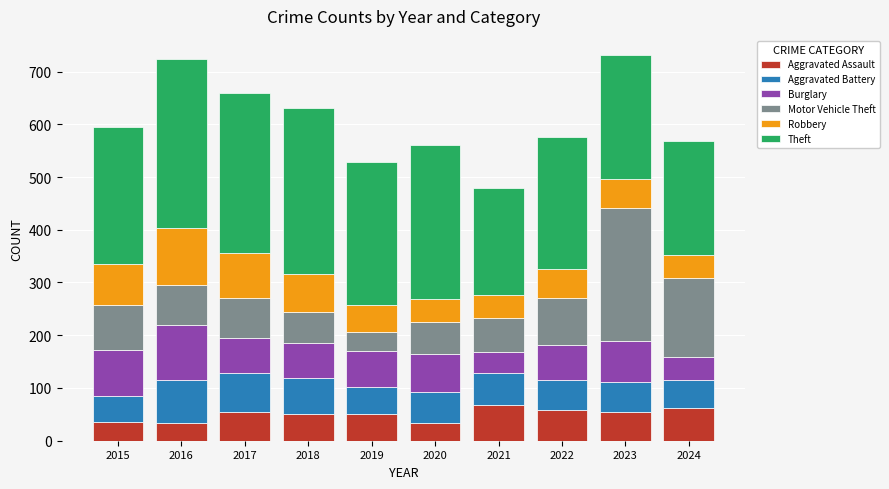

The Aggravated Assault series shows 50 at 2018. True or false?

True